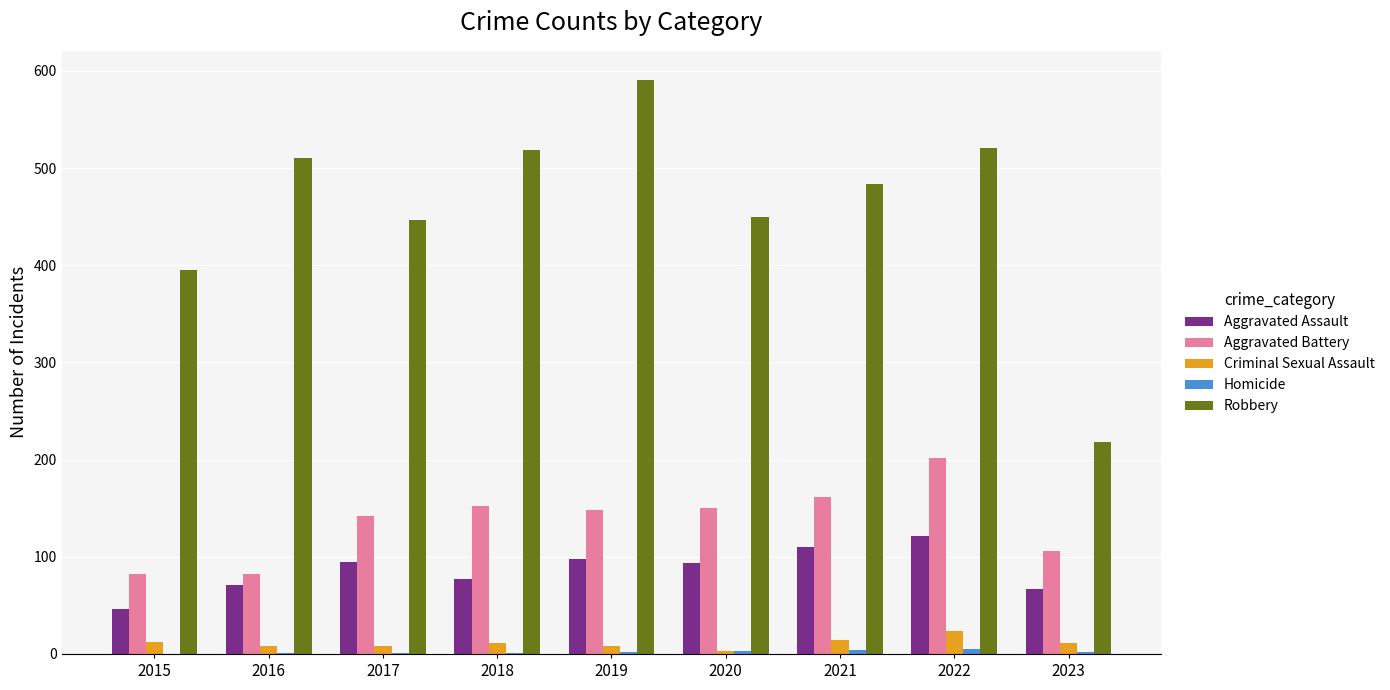

True or false: Aggravated Battery has a value of 82 at 2015.

True